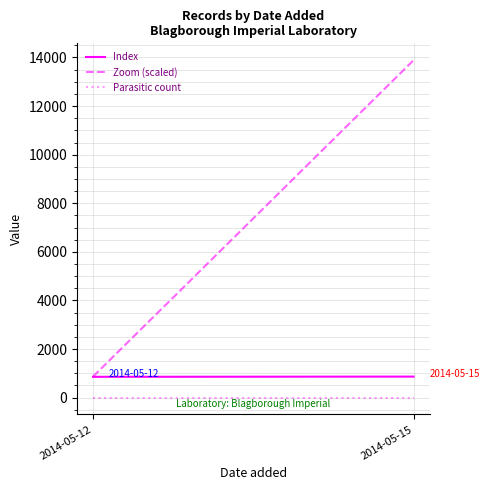

What is the minimum value for Index?

857.0